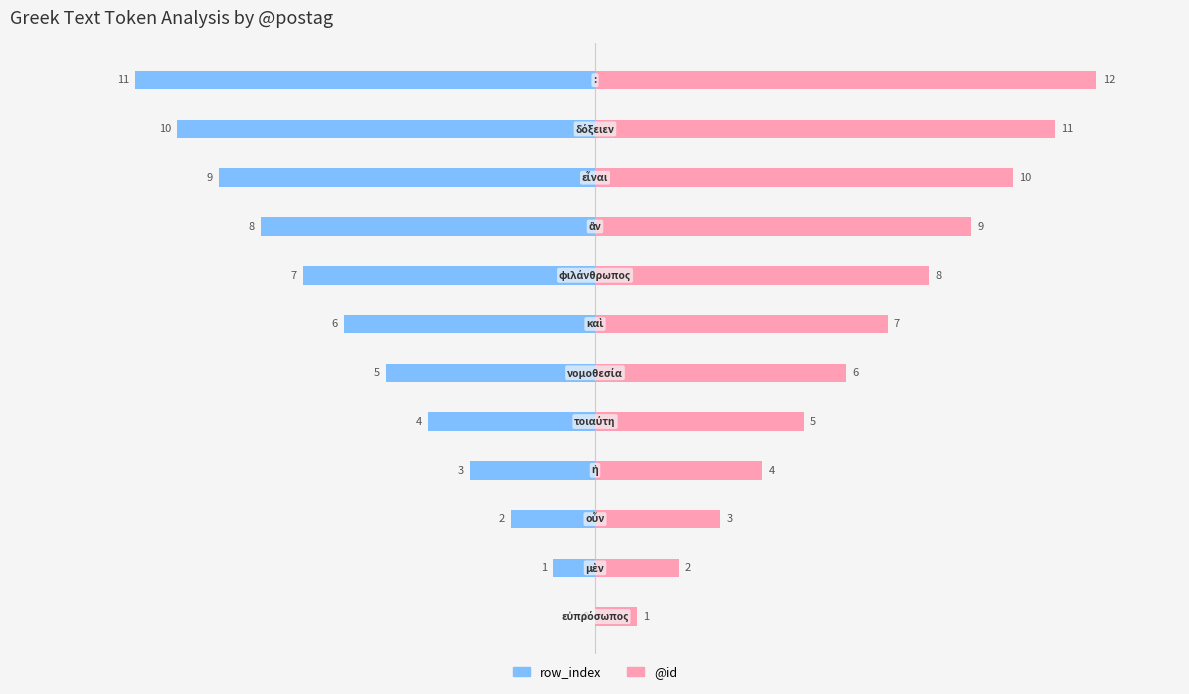

The value of @id at 10 is 11. True or false?

True